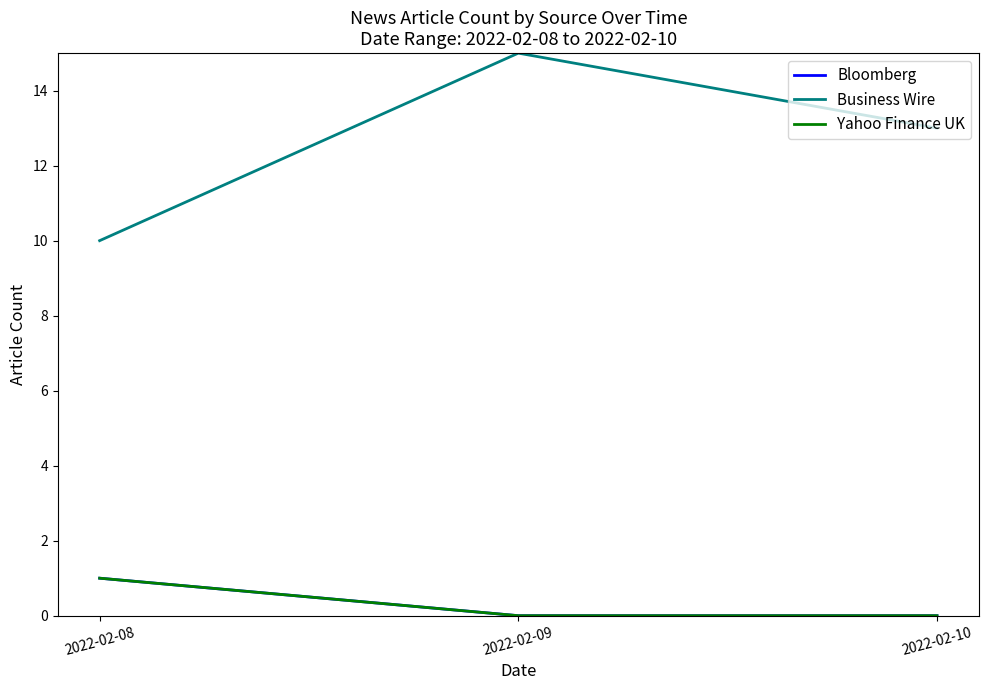

What is the approximate value of Business Wire at 2022-02-09?

15